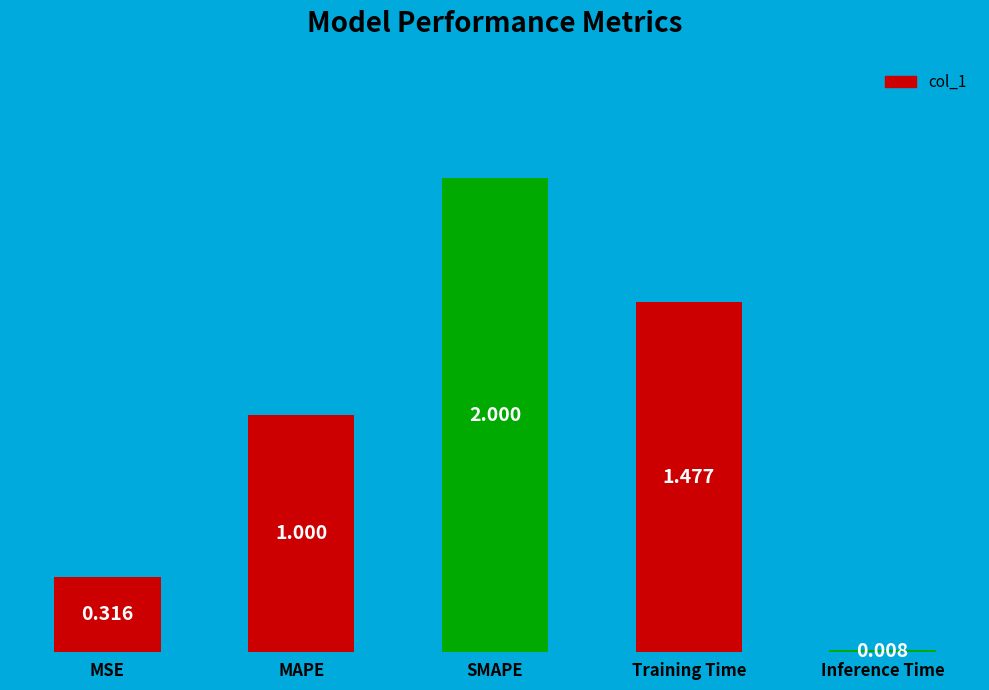

What is the label of the 1st bar from the right?

Inference Time